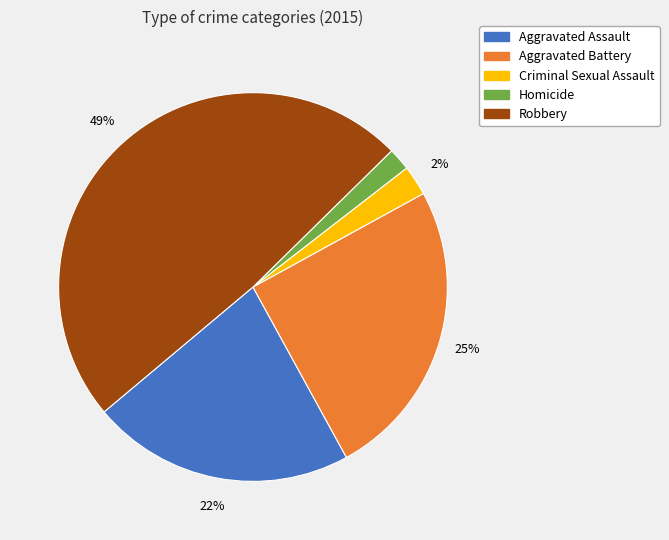

To the nearest percent, what is the difference between the largest and smallest slice percentages?

47%